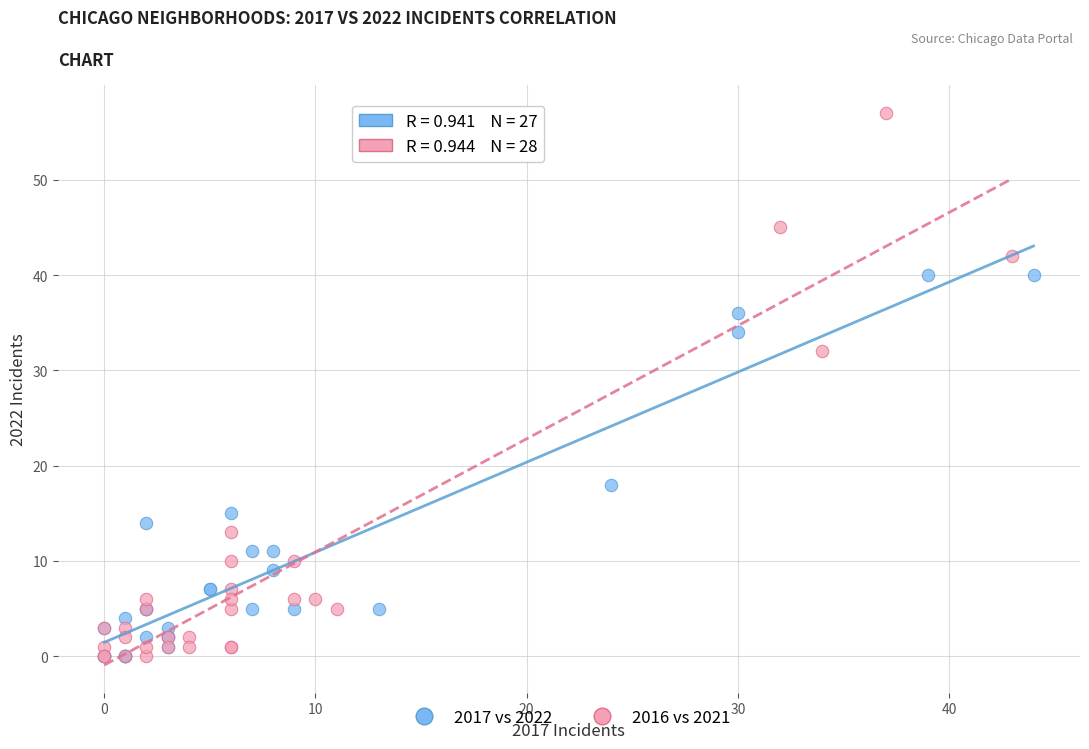

Which series contains the highest Y value?

2016 vs 2021